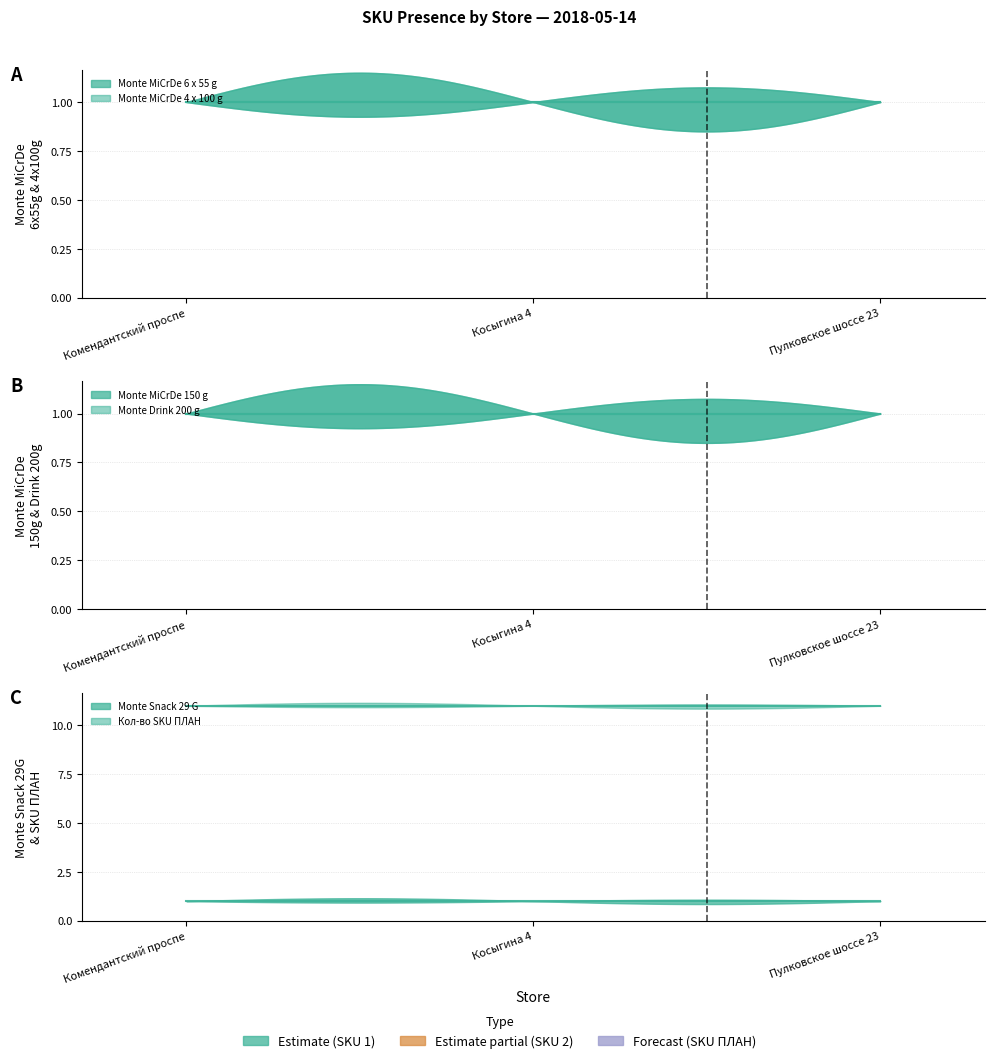

Which series changed the most between 2018-05-14 and 2018-05-14?

Monte MiCrDe 6 x 55 g